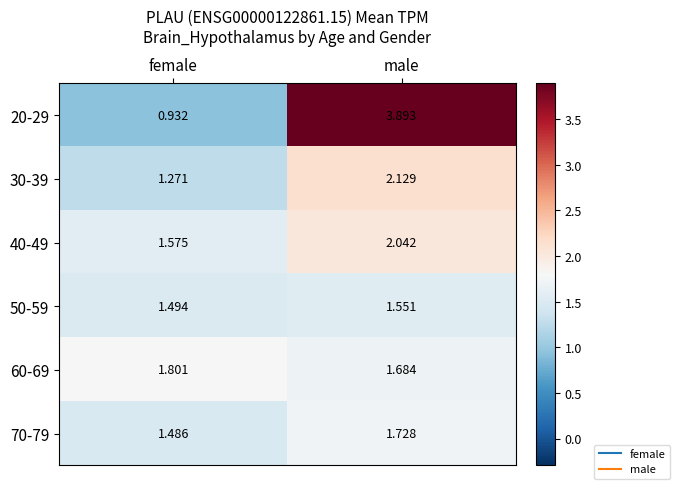

Which category has the highest value across all series?

male